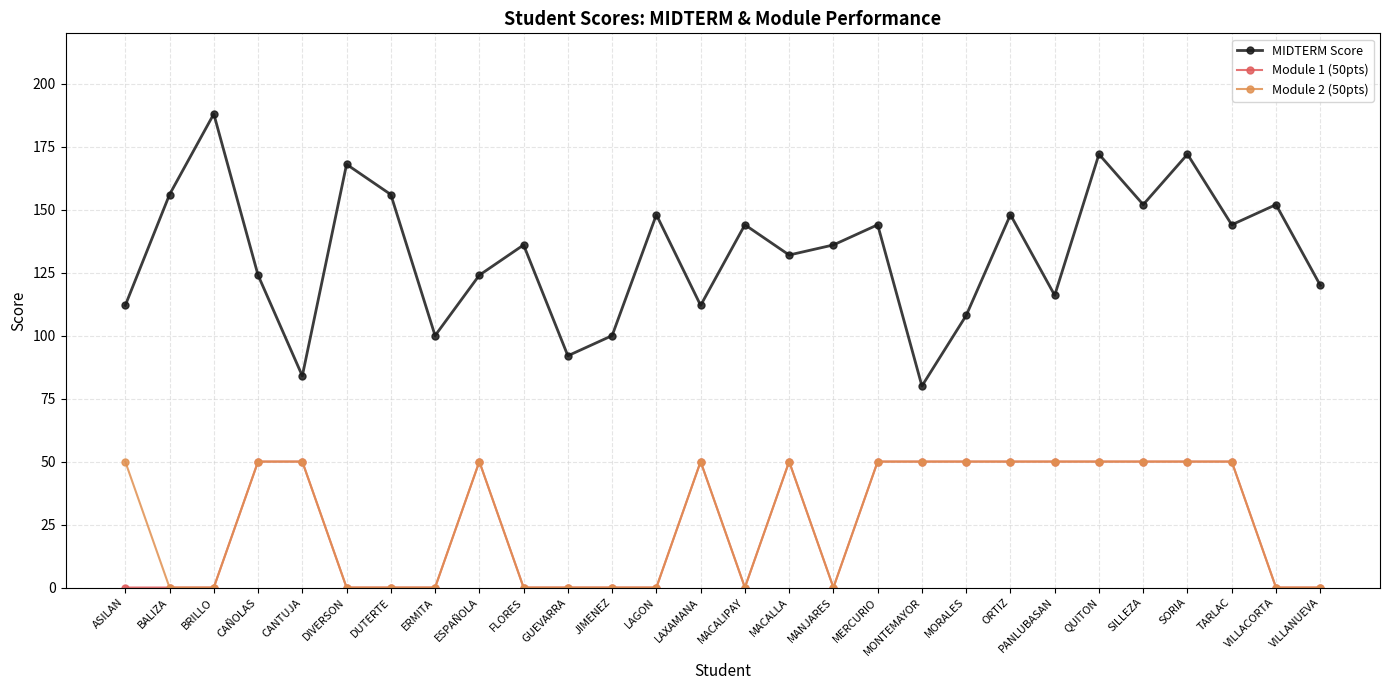

True or false: MIDTERM Score and Module 1 (50pts) cross at least once.

False